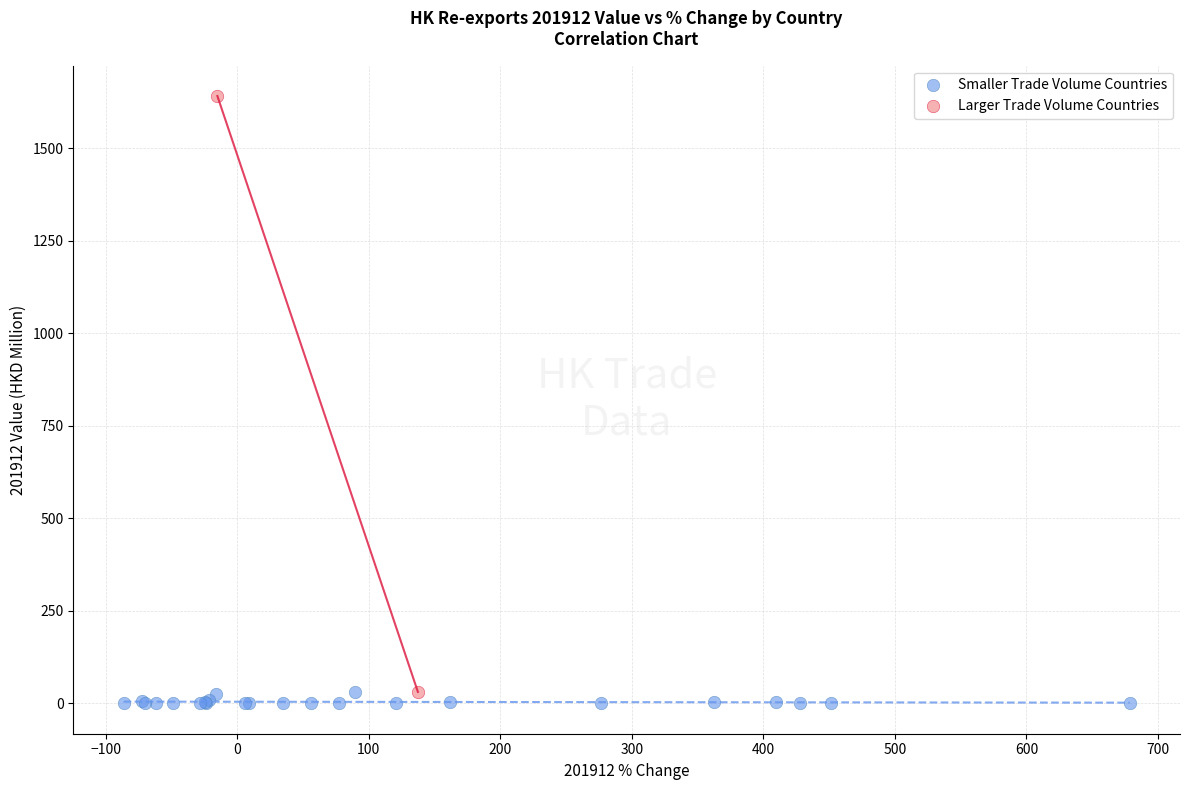

What are all the series names shown in the legend?

Smaller Trade Volume Countries, Larger Trade Volume Countries